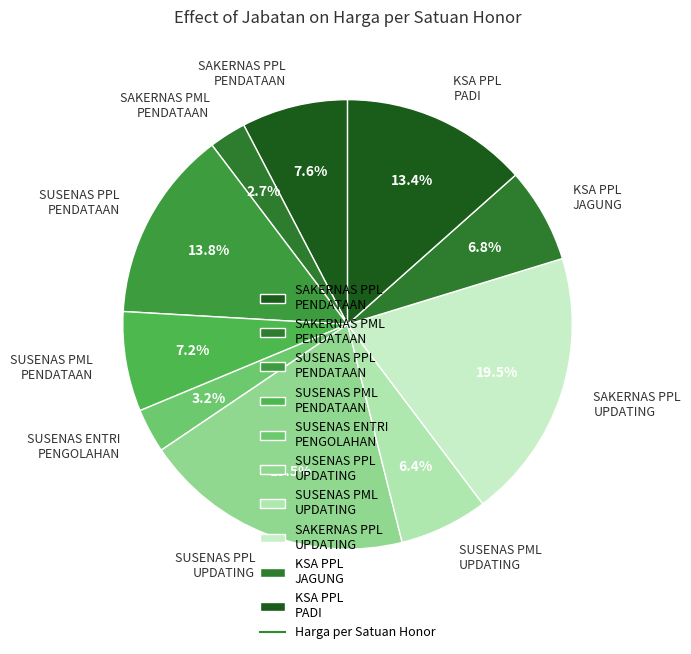

What is the smallest slice in the pie chart?

SAKERNAS PML PENDATAAN